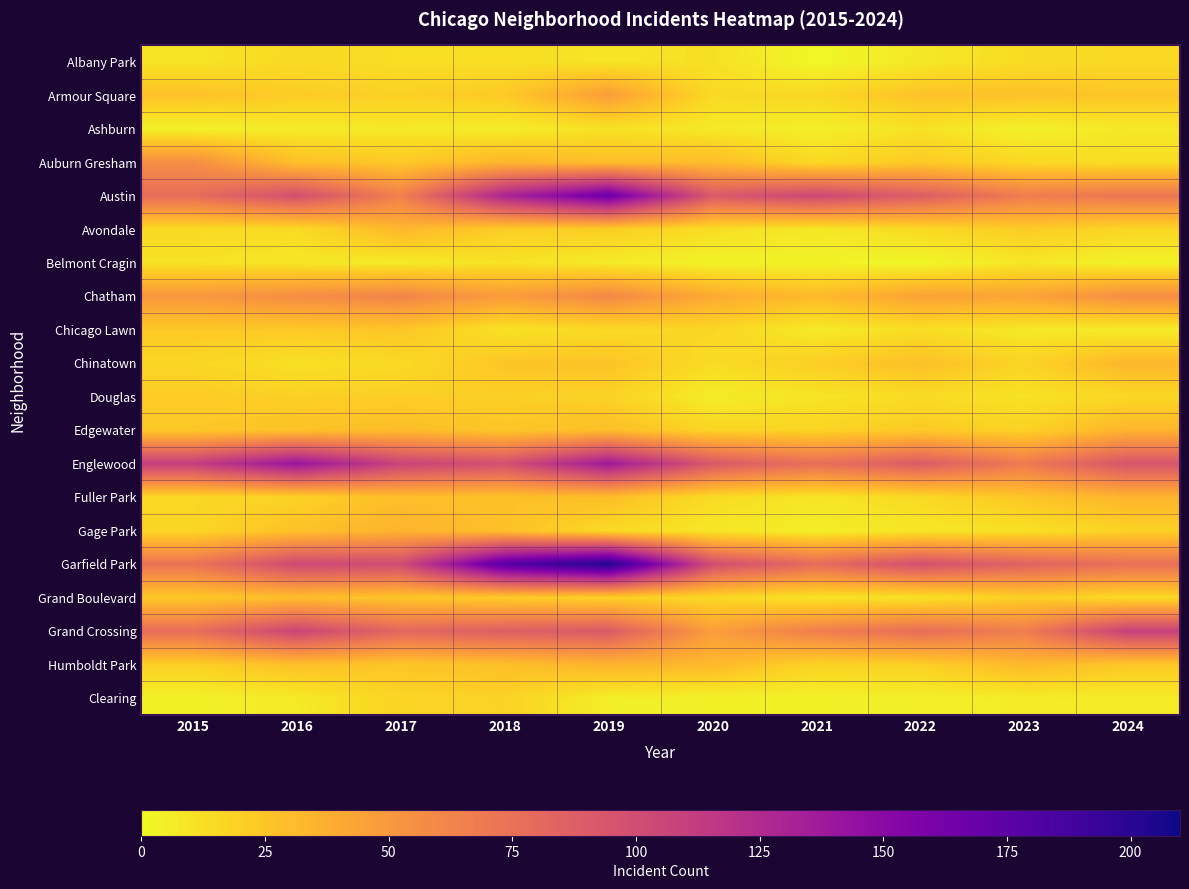

Which series has the largest total across all categories?

Garfield Park